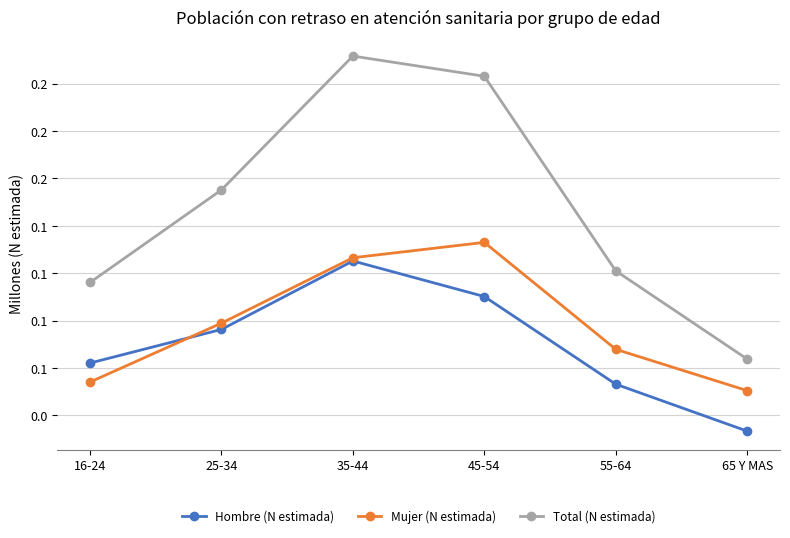

Is the value of Mujer (N estimada) at 35-44 greater than the value of Hombre (N estimada) at 25-34?

Yes